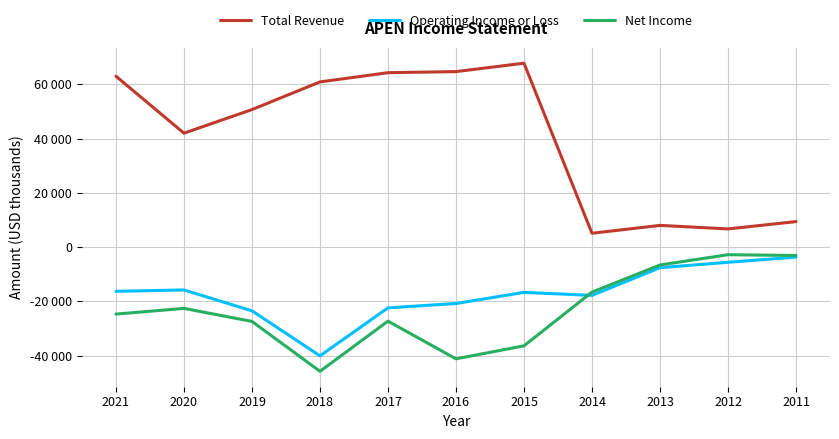

The Operating Income or Loss series shows -23500 at 2019. True or false?

True